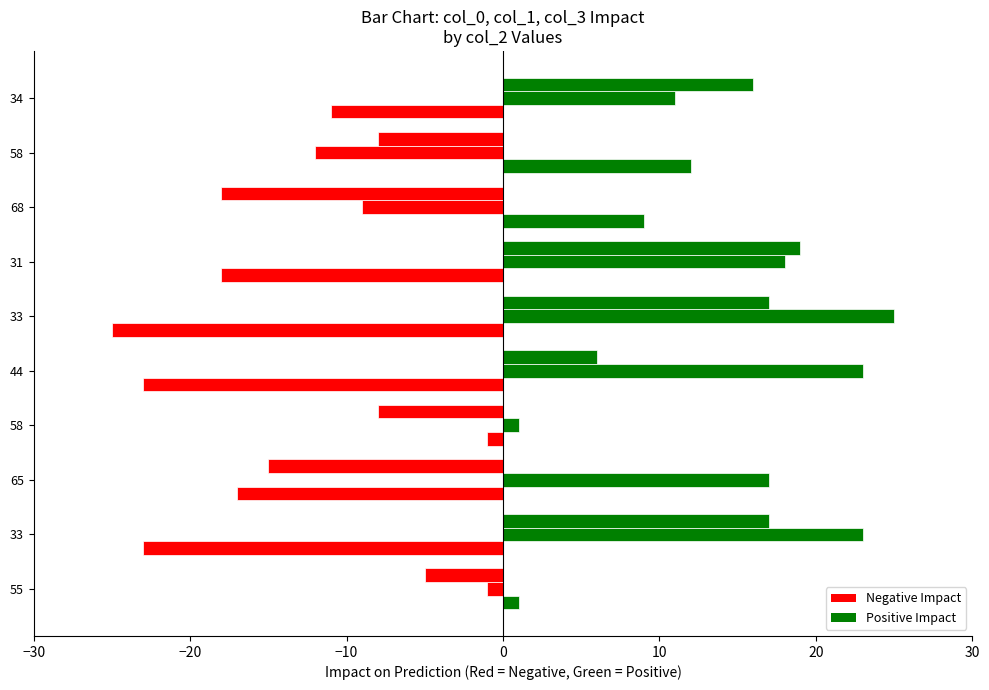

How many series are shown in this chart?

3